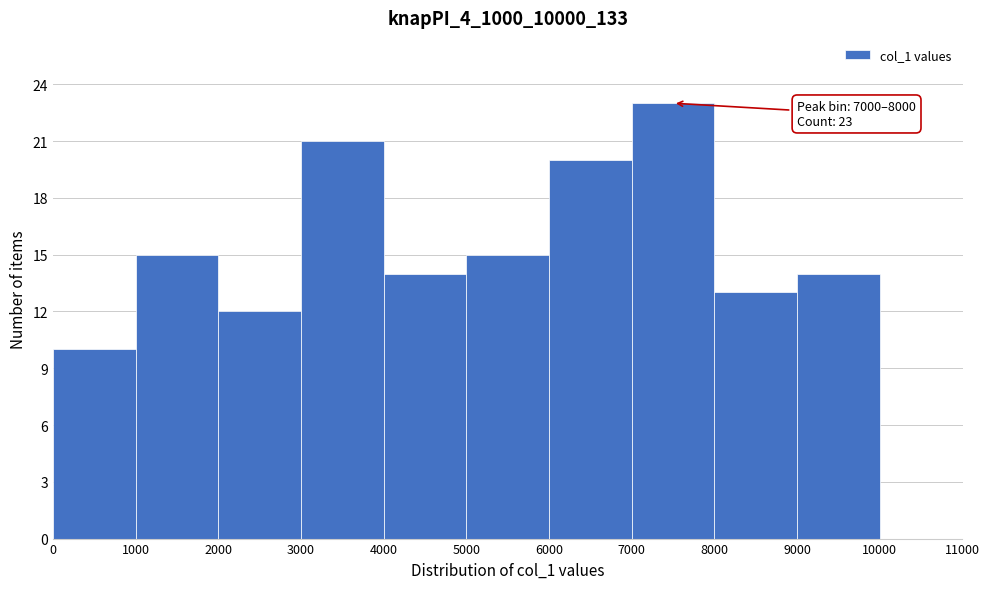

Over which range of the x-axis is the bar tallest?

7000 to 8000